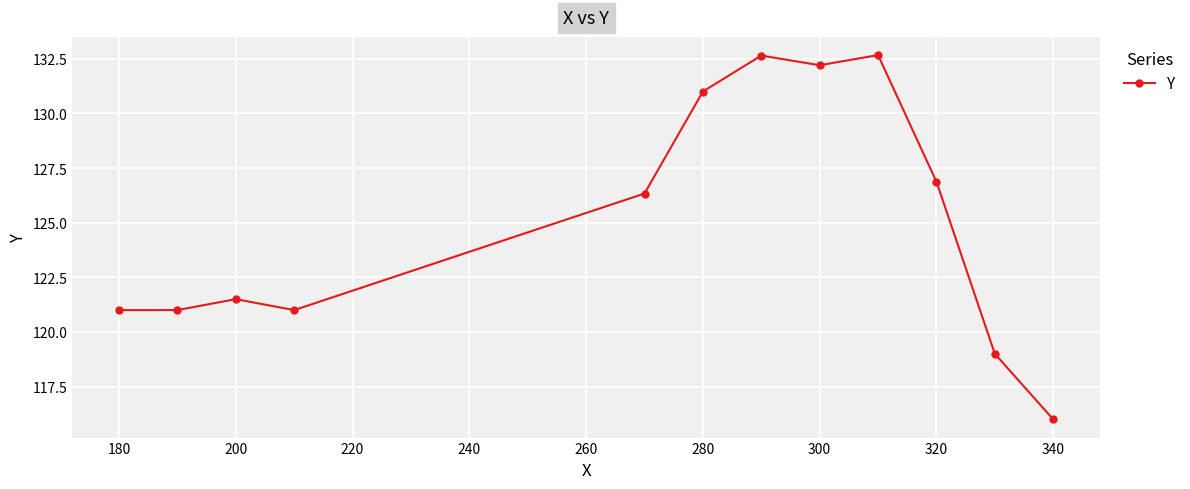

What is the average value?

125.1